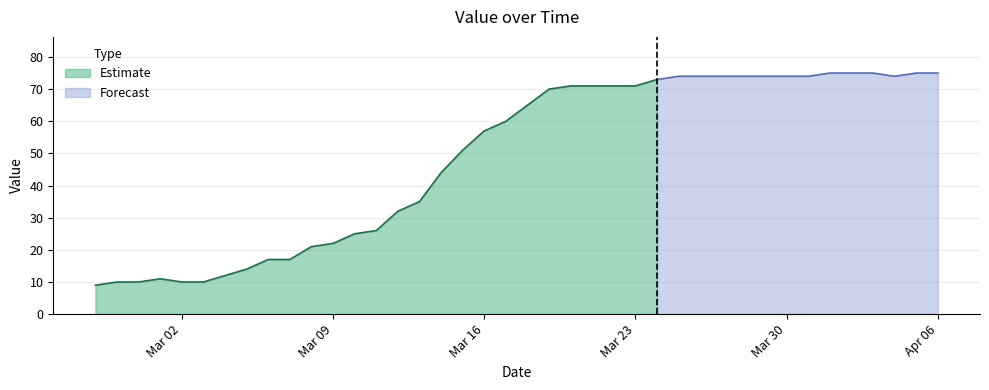

What is the difference between the maximum and second lowest values?

65